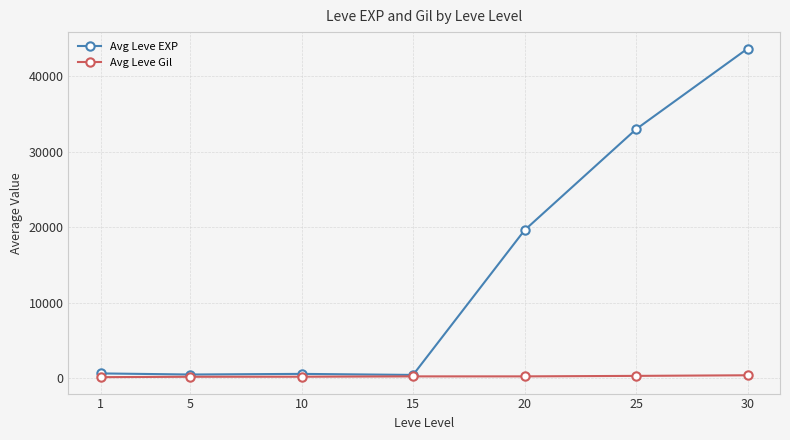

Which series has the largest total across all categories?

Avg Leve EXP